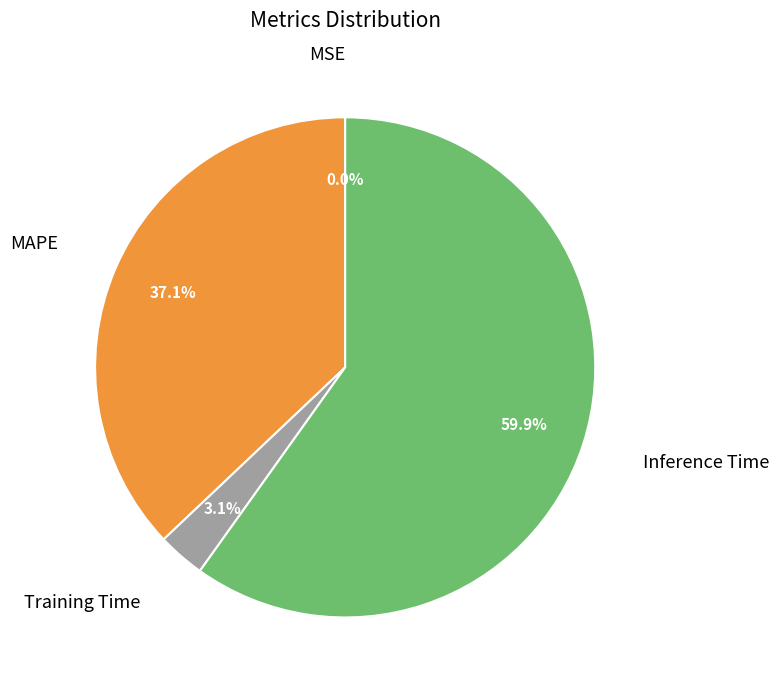

Is there a majority slice in this chart?

Yes